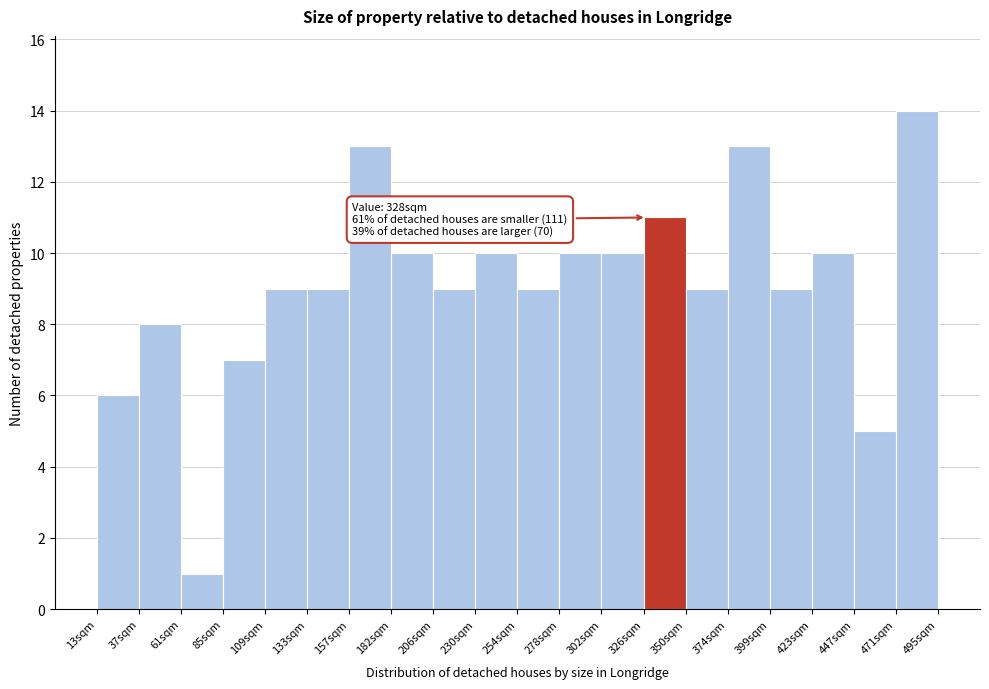

Which range on the x-axis has the tallest bar?

470 to 495